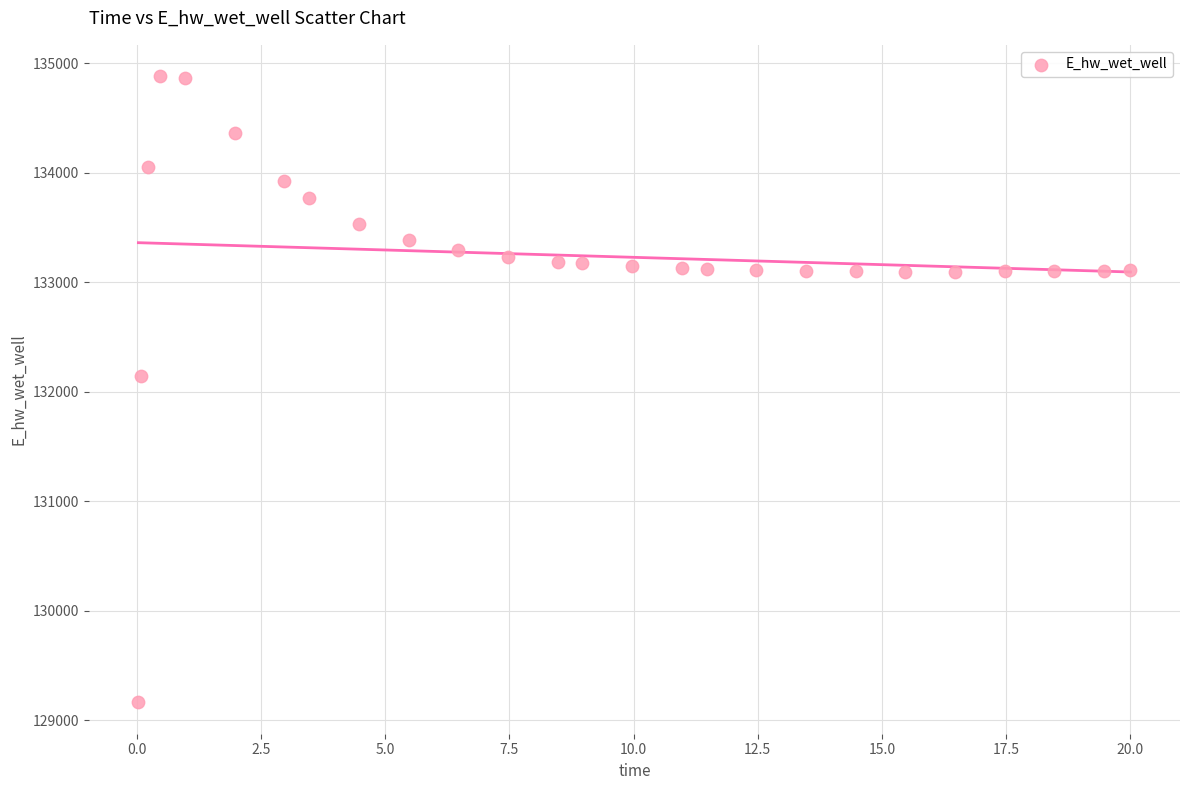

What Y value in the scatter plot is closest to 132022?

132146.7